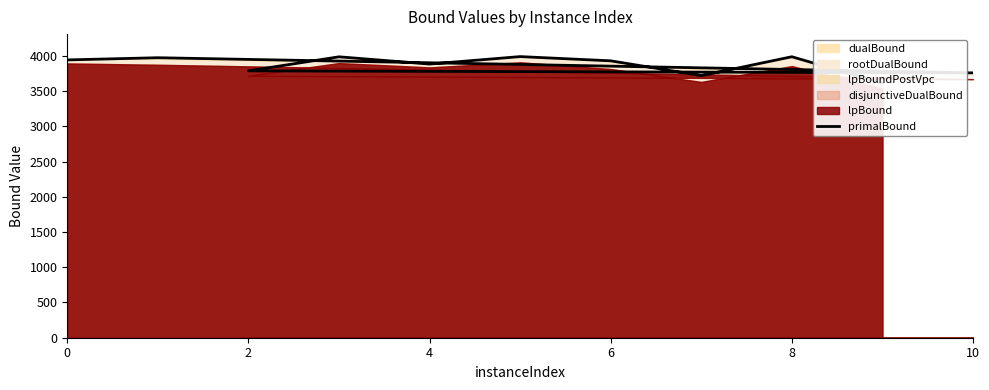

The chart shows a value of 2560.0 at 2. True or false?

False